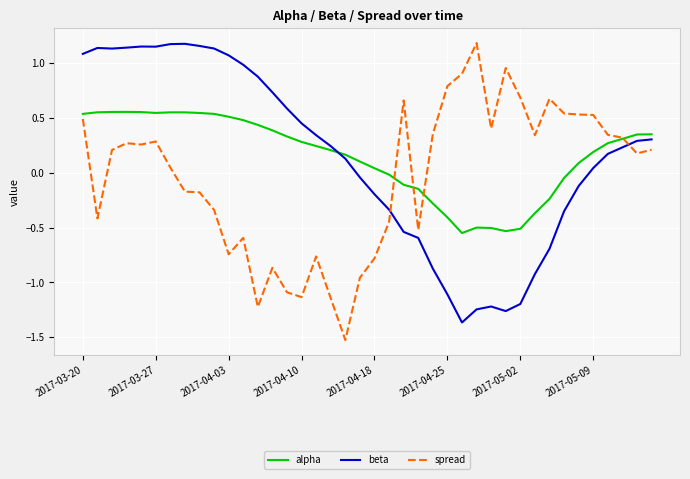

What is the minimum value shown in the chart?

-1.5